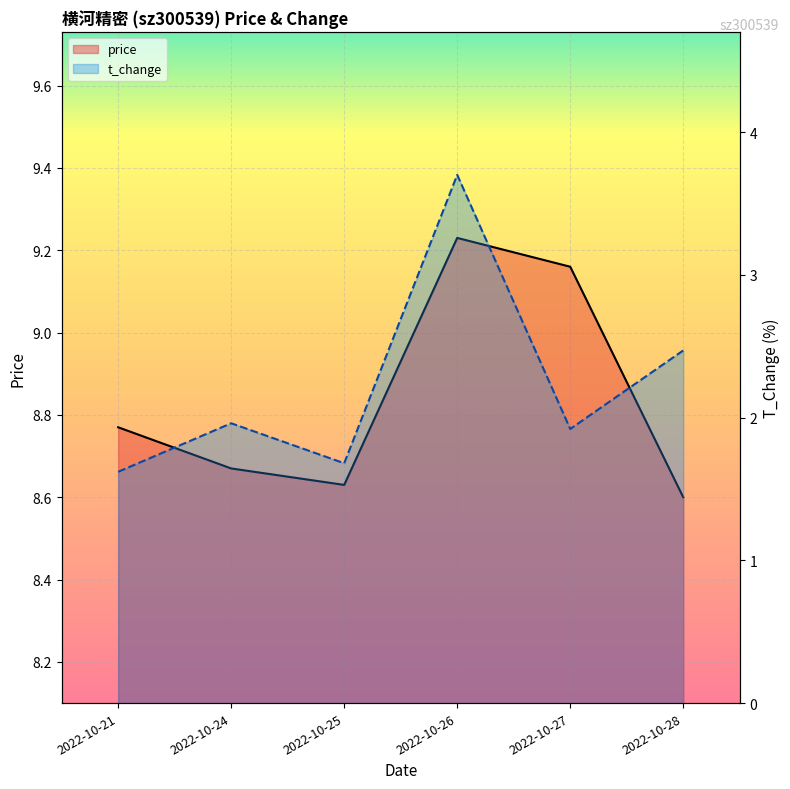

True or false: t_change has a value of 2.9 at 2022-10-27.

False